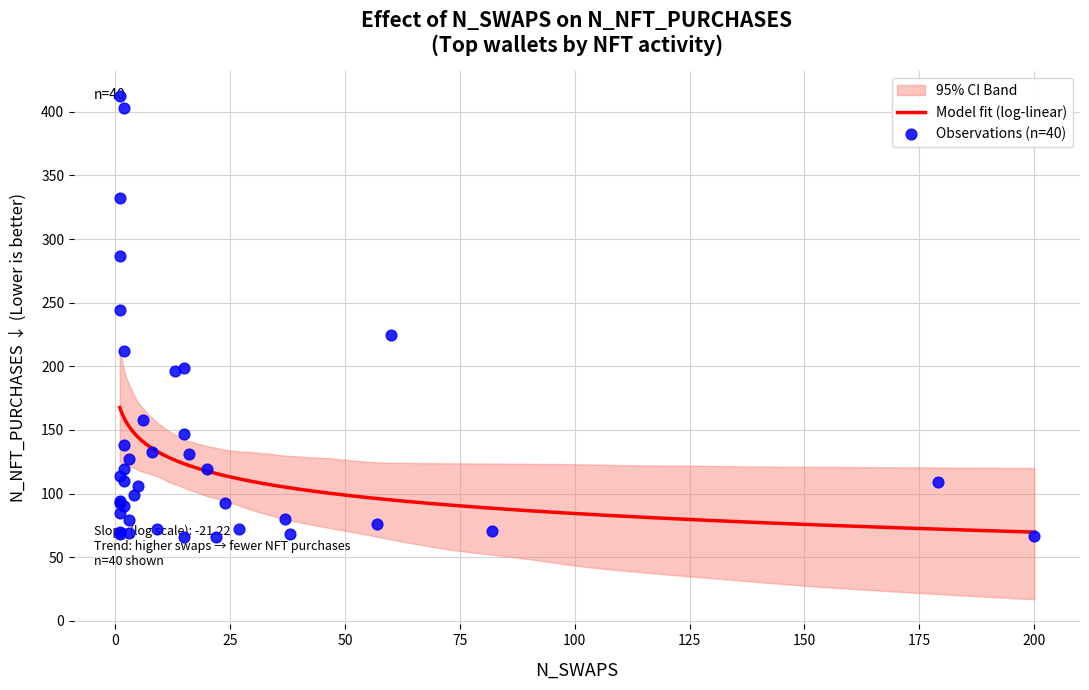

What is the lowest value of the Model fit (log-linear) series?

69.7